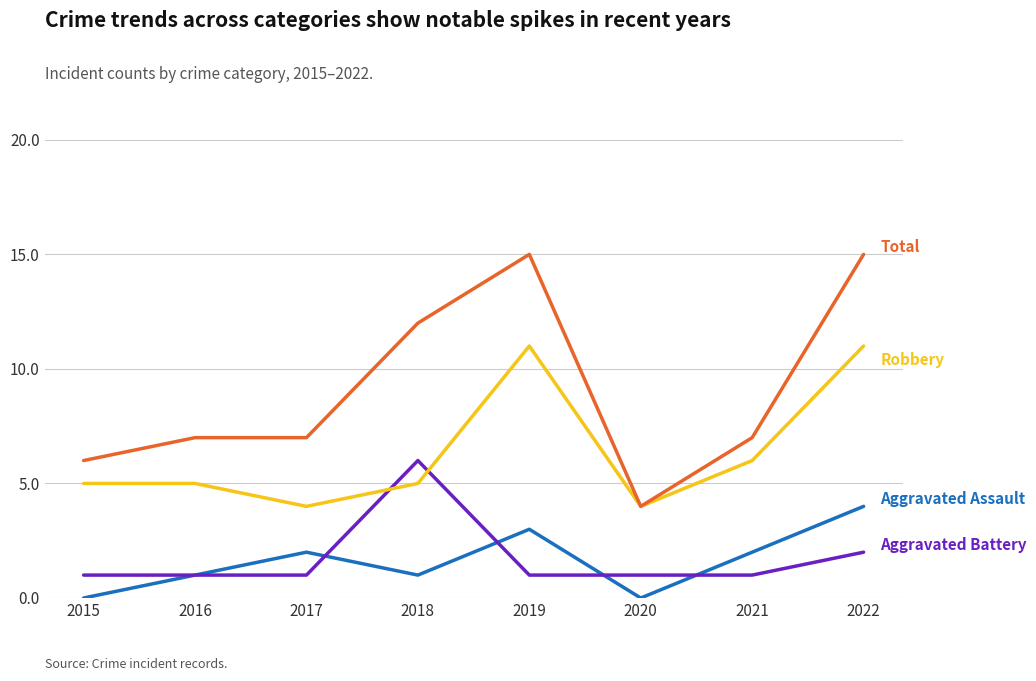

At which category is the sum across all series the highest?

2022